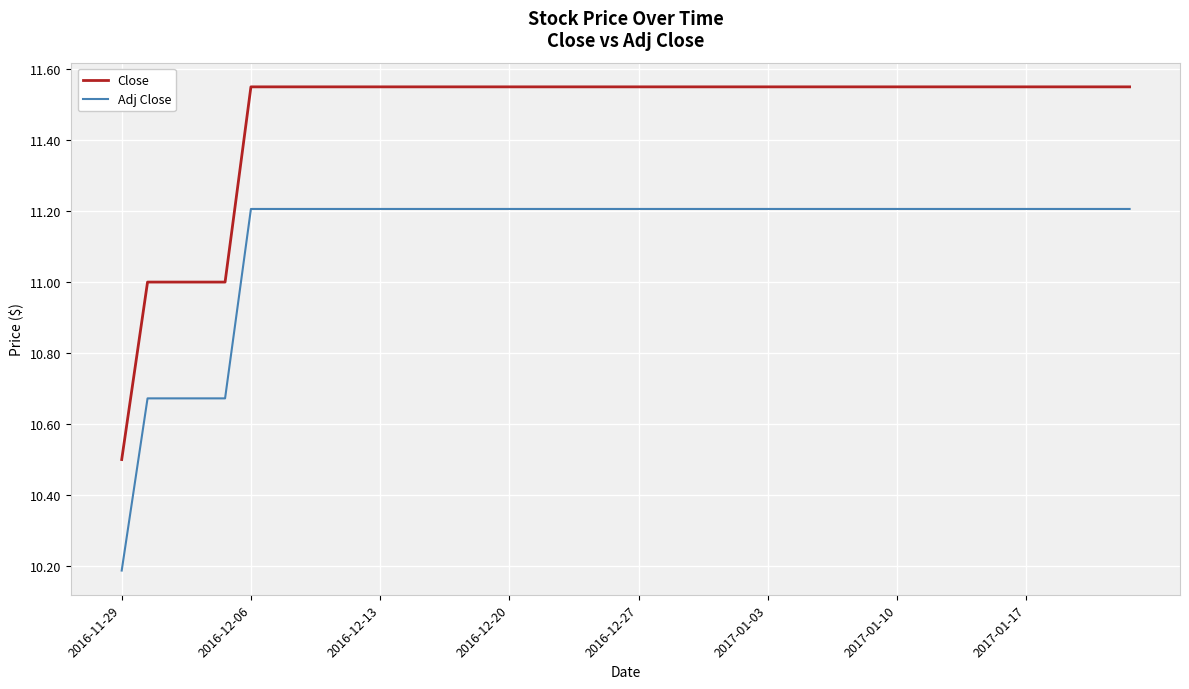

Which series has the widest spread of values?

Close